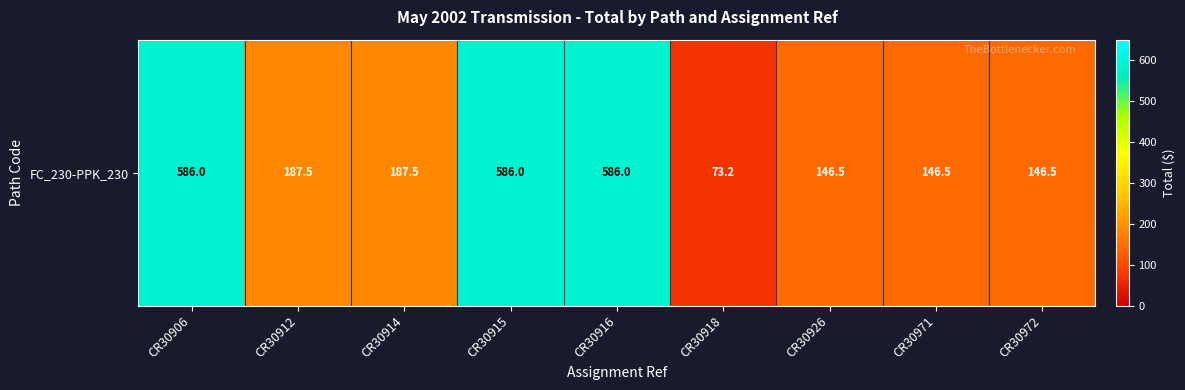

Reading right to left, list all the values displayed in this chart.

146.5	146.5	146.5	73.2	586.0	586.0	187.5	187.5	586.0